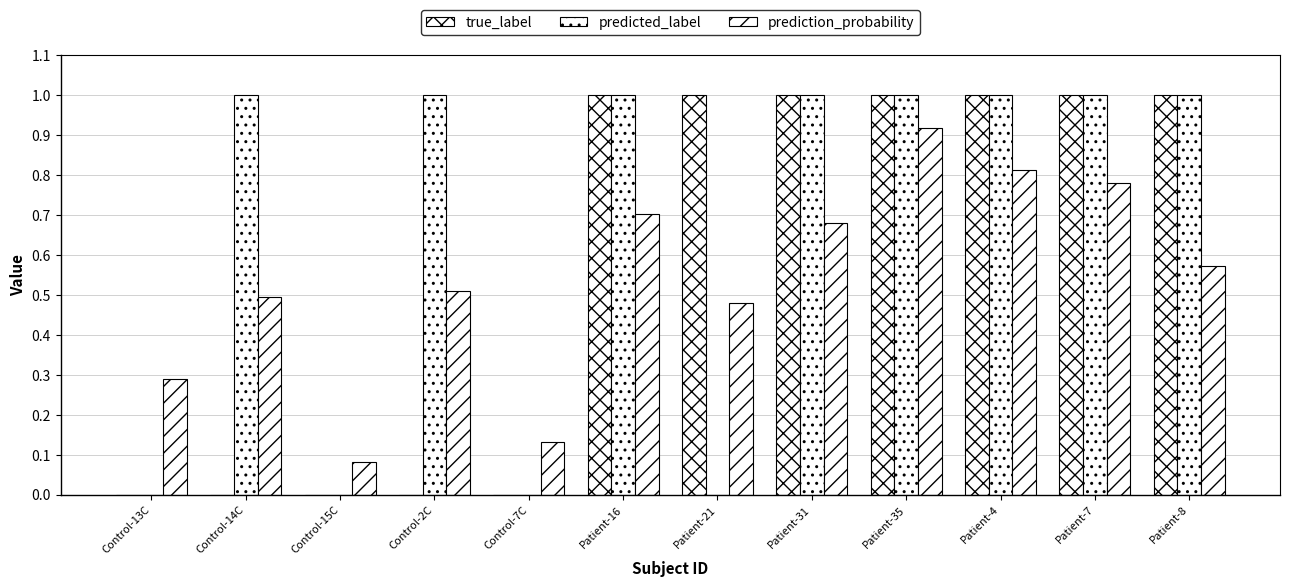

Count the number of categories in the chart.

12